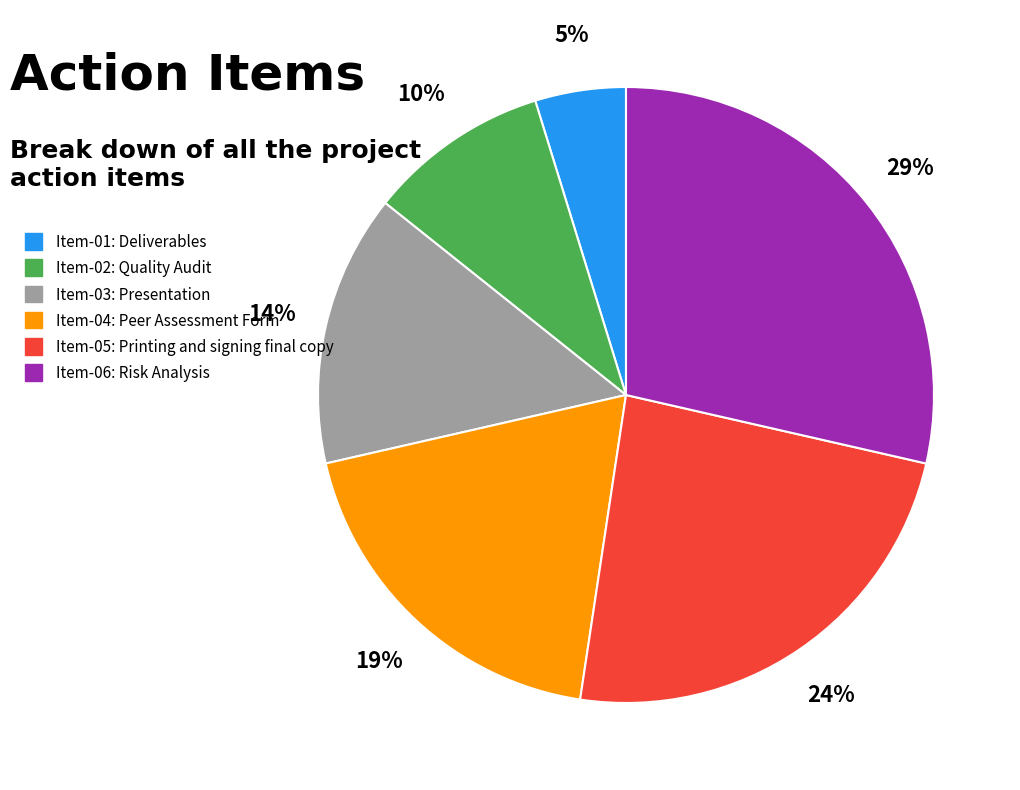

True or false: Item-02: Quality Audit accounts for 10% of the total.

True